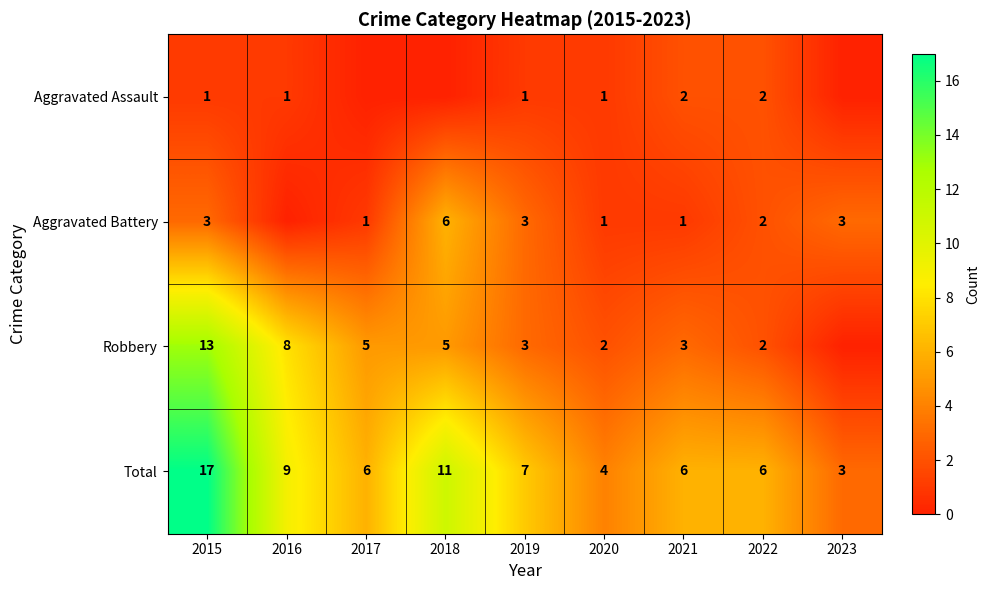

What is the difference between the Total values at 2016 and 2017?

3